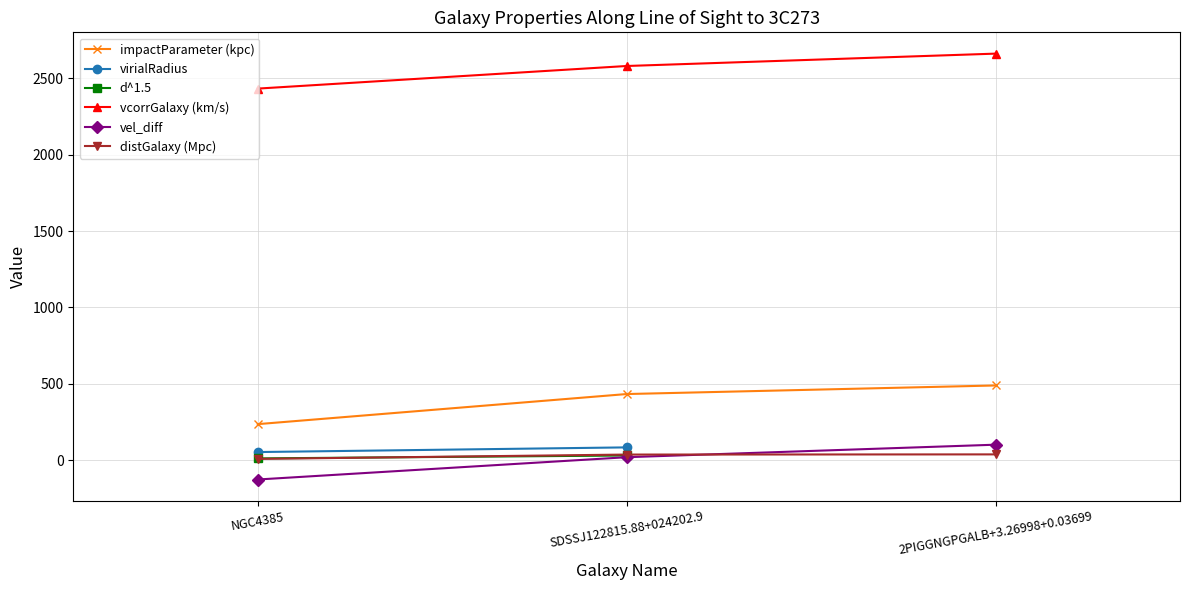

At which label does impactParameter (kpc) reach its minimum?

NGC4385